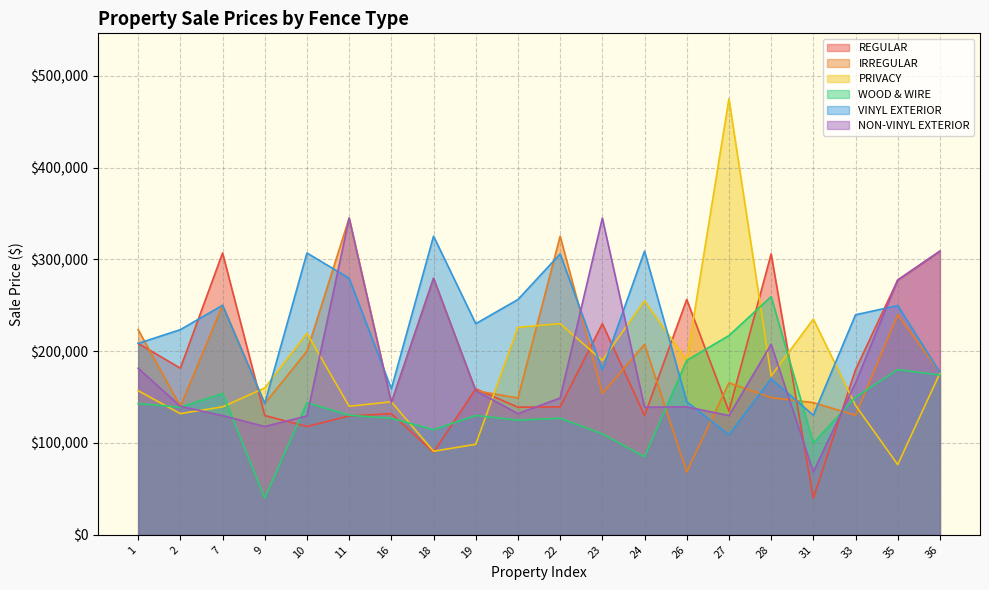

What is the difference between the REGULAR values at 35 and 20?

138500